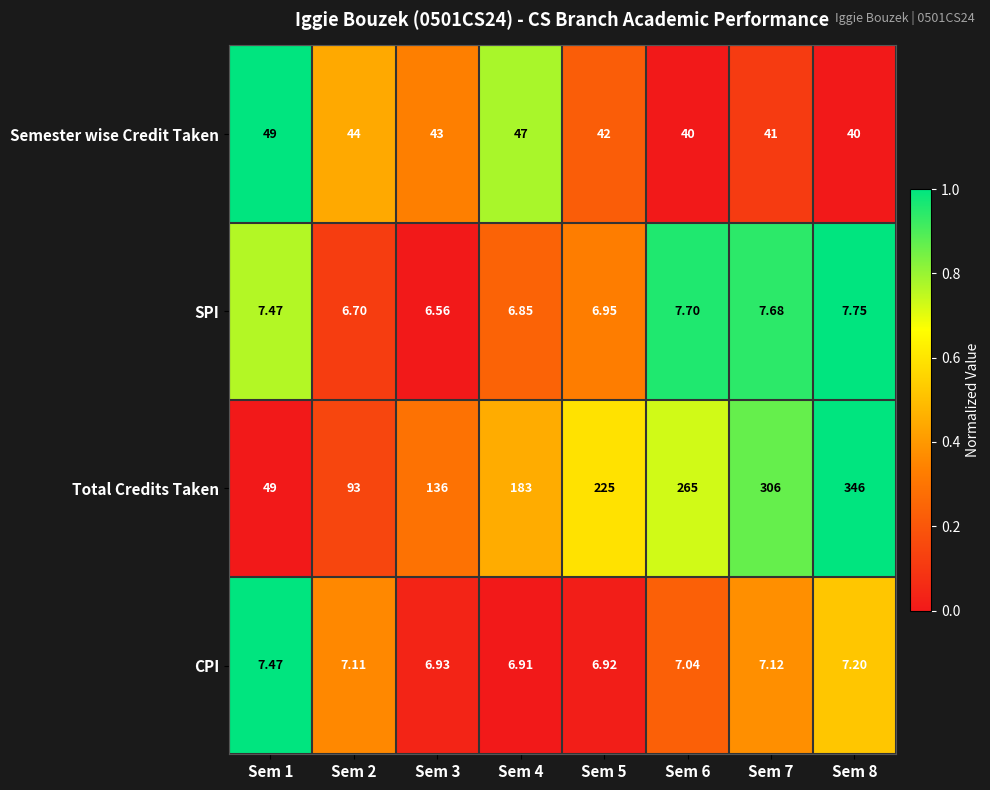

Which series changed the most between Sem 5 and Sem 7?

Total Credits Taken